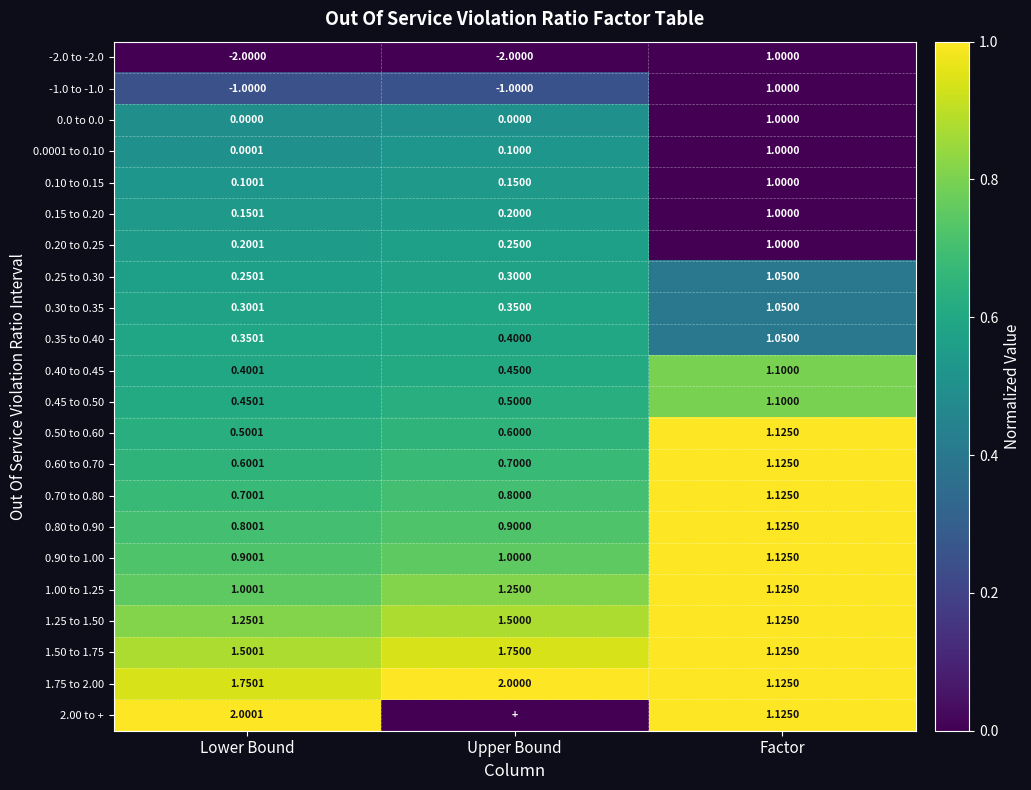

Which category has the lowest value in the 1.00 to 1.25 series?

Lower Bound